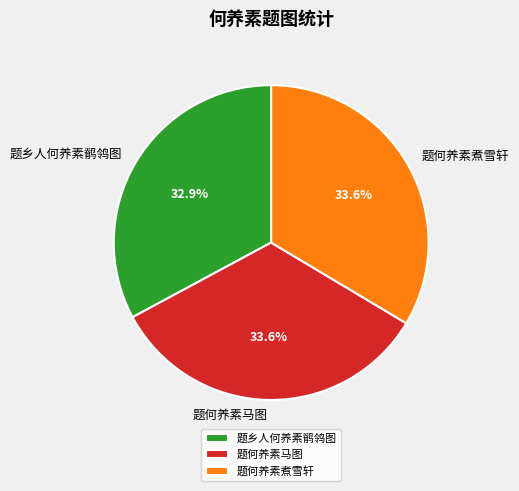

What percentage is the 题何养素煮雪轩 slice, to the nearest percent?

34%